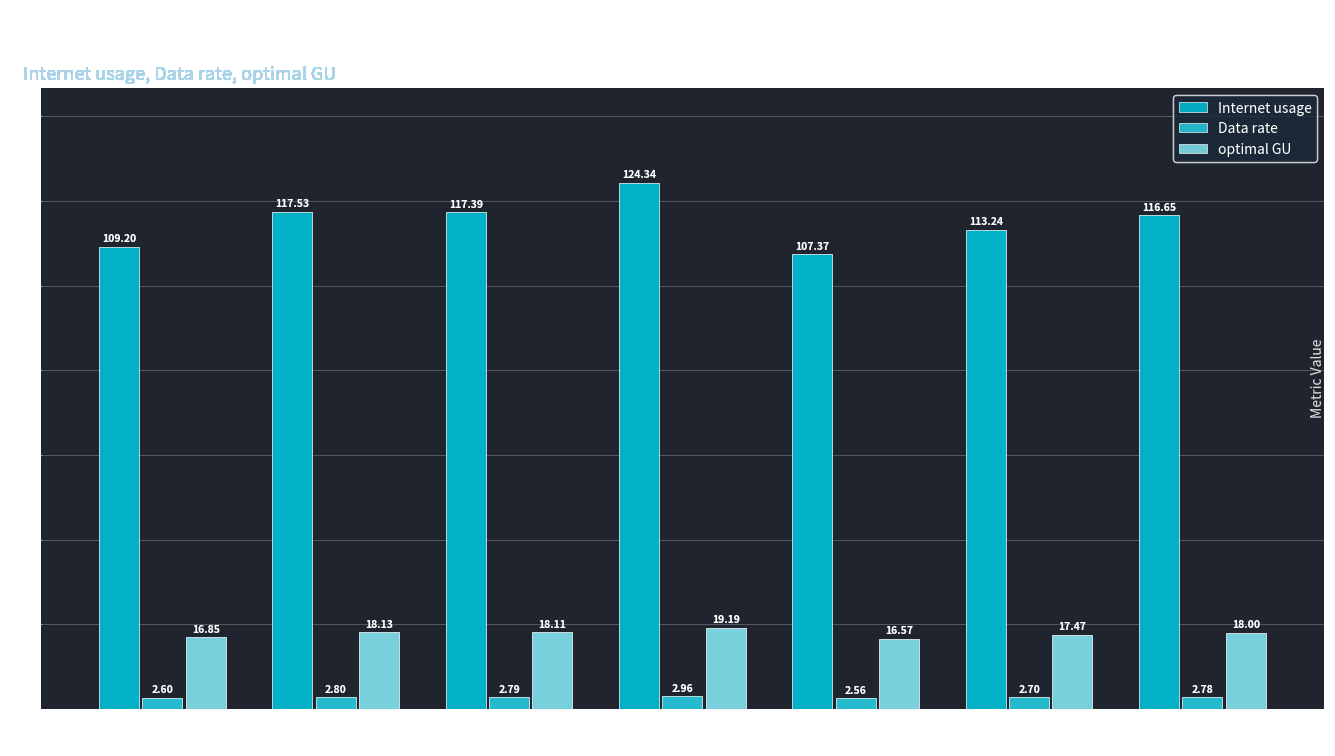

Which series changed the most between 1275814 and 405502?

Internet usage